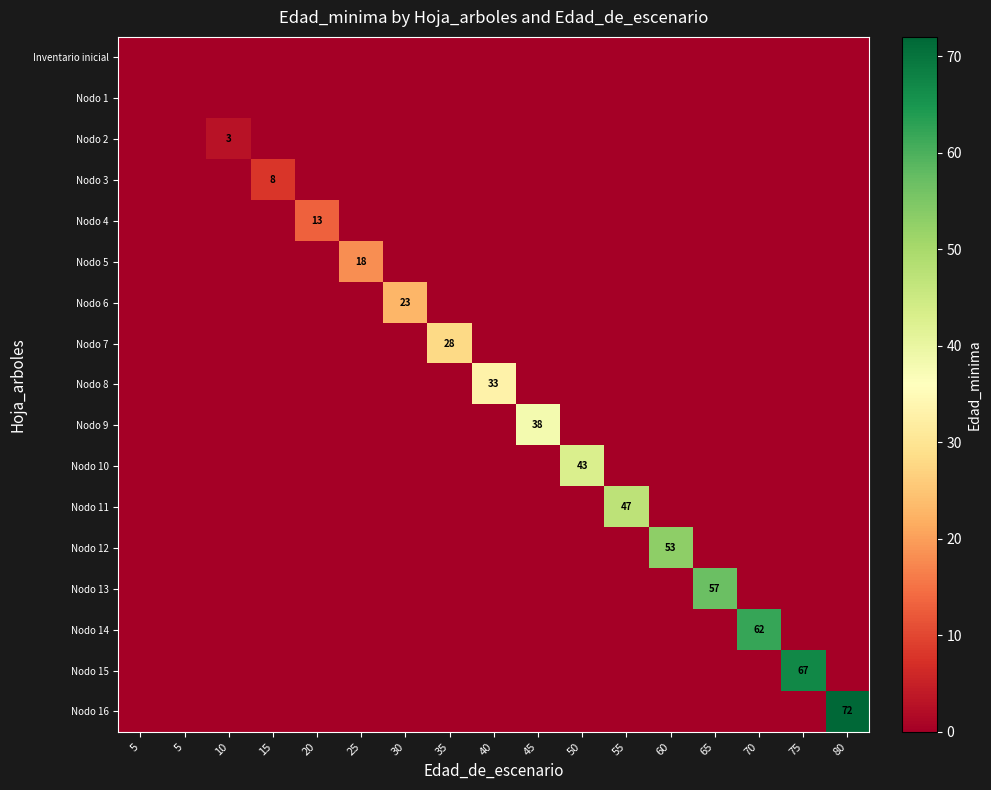

Which category has the highest value across all series?

80